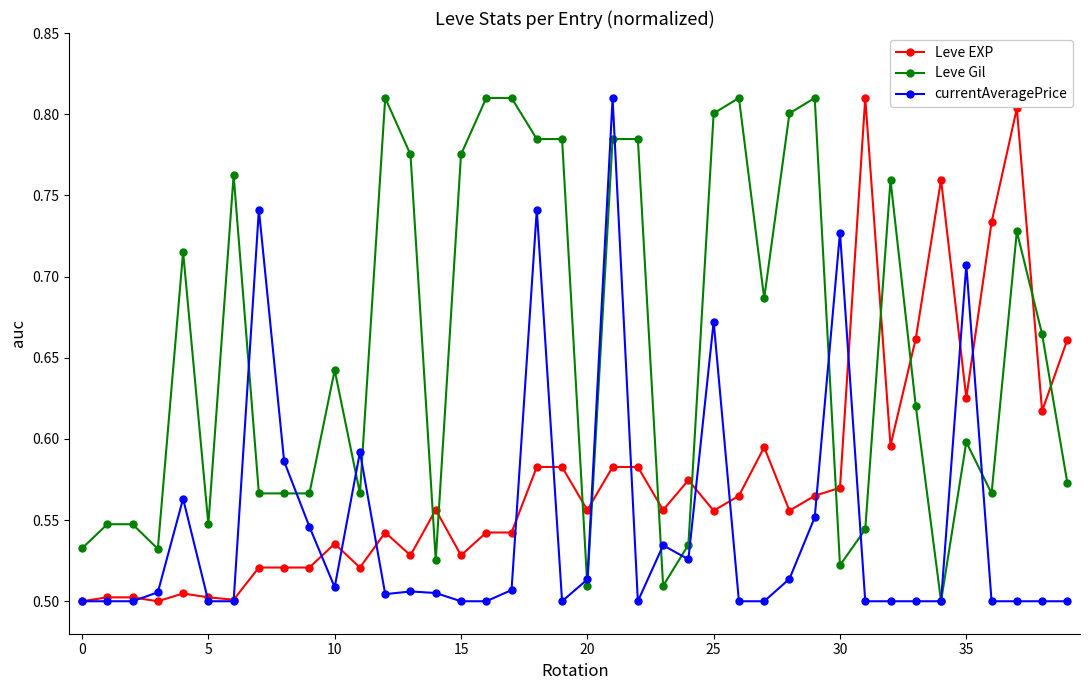

Which series has the largest total across all categories?

Leve Gil